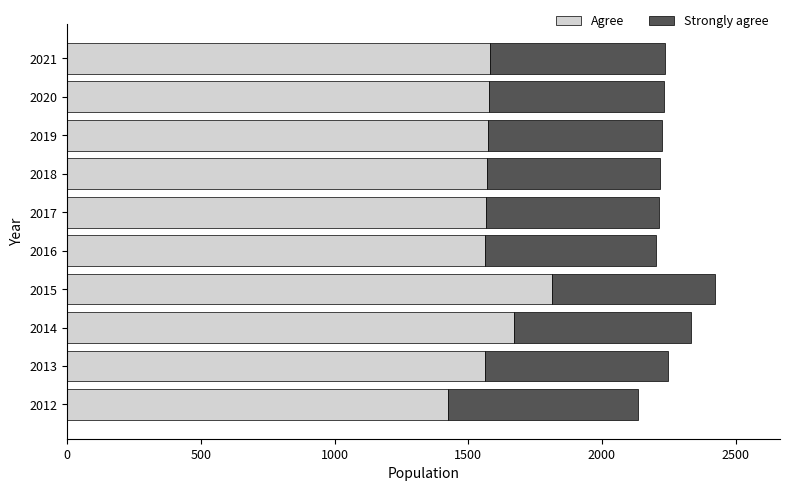

What is the maximum value for Agree?

1814